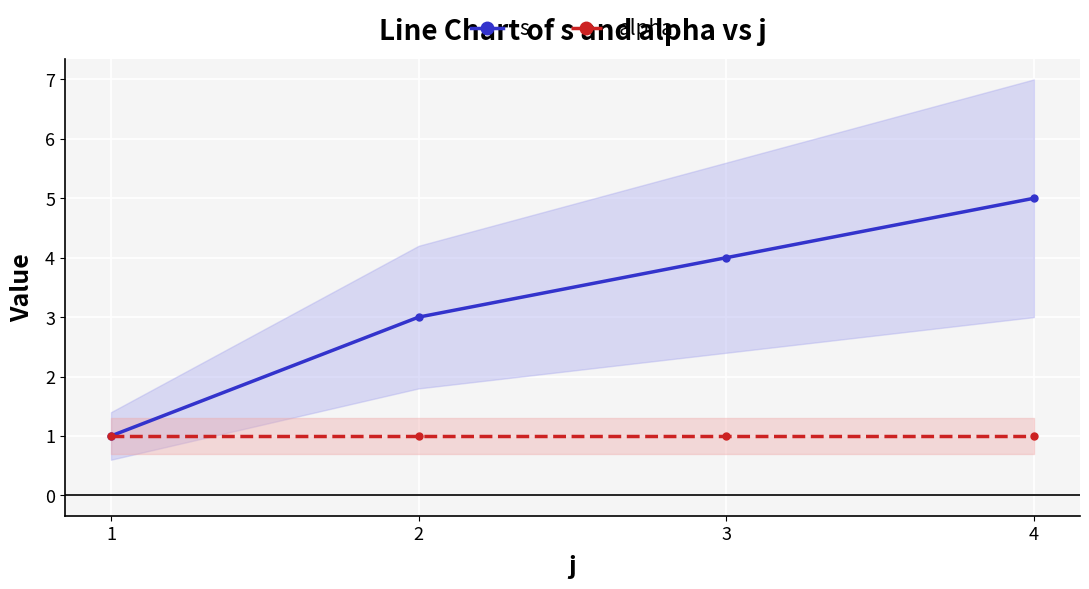

What are all the series names shown in the legend?

s, alpha